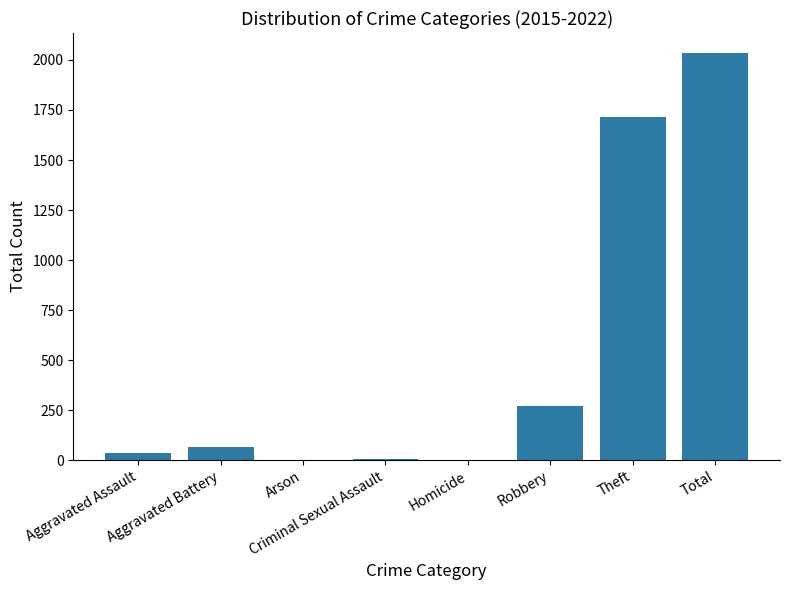

At which label is the value closest to 1017?

Theft